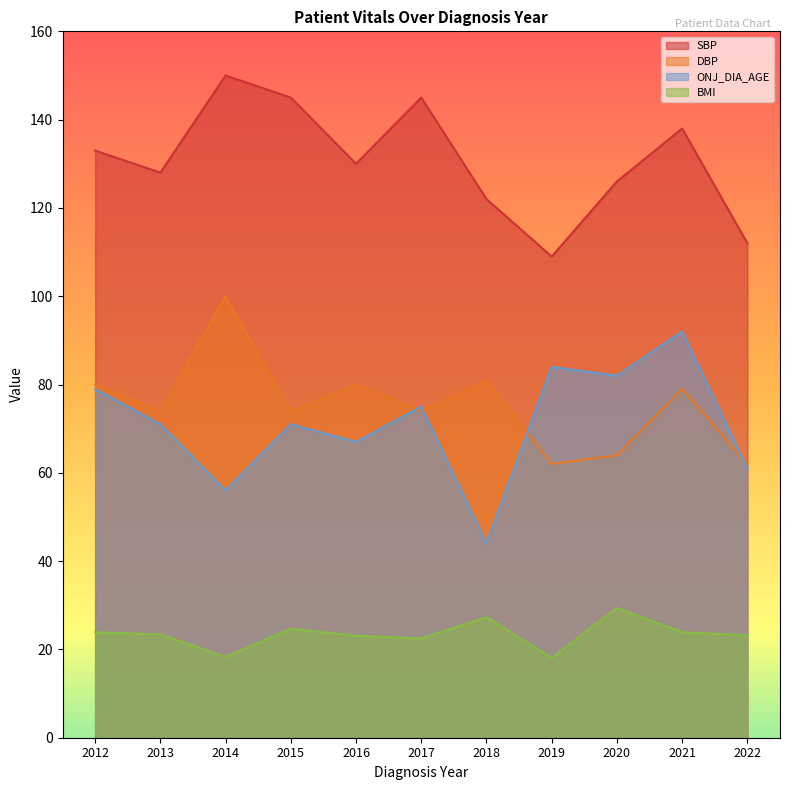

Where is the first local maximum for SBP?

2014